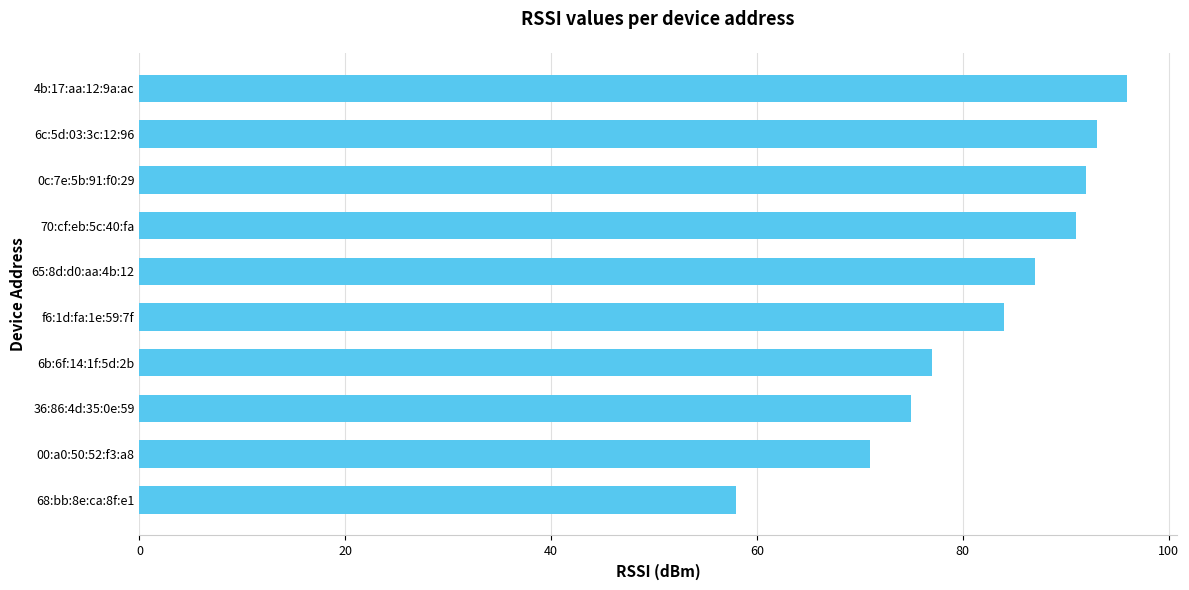

The value at 65:8d:d0:aa:4b:12 is 87. True or false?

True